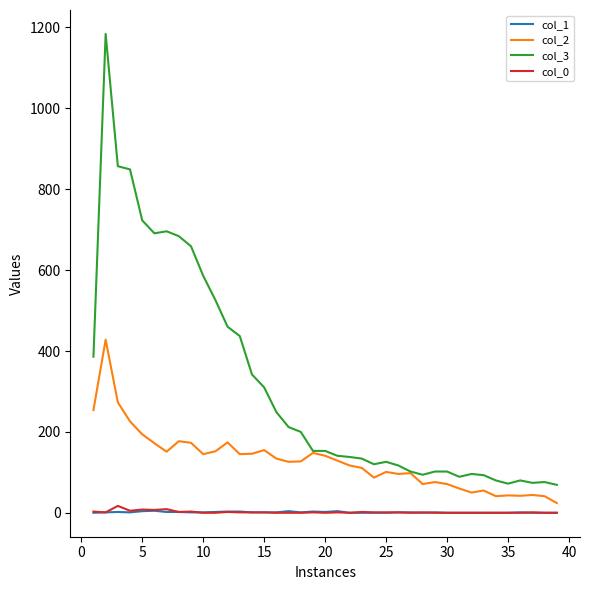

True or false: col_1 and col_3 intersect in this chart.

False